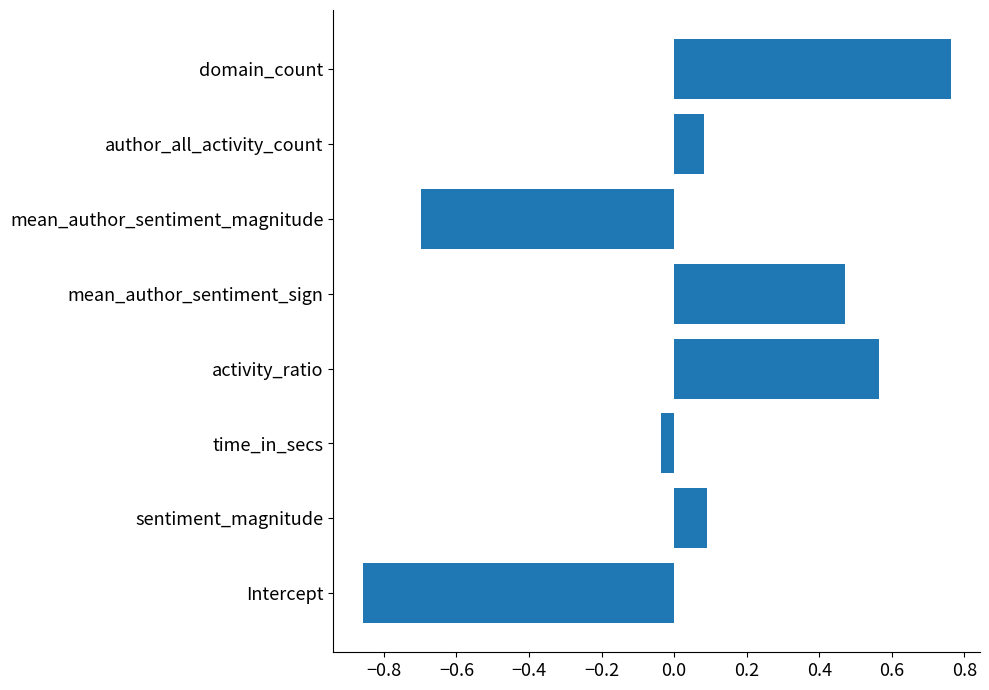

What is the change in value from sentiment_magnitude to domain_count?

+0.7